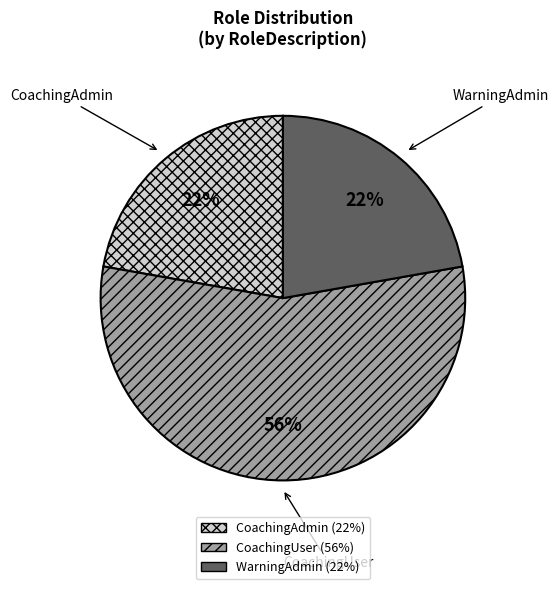

Does any single category account for the majority?

Yes